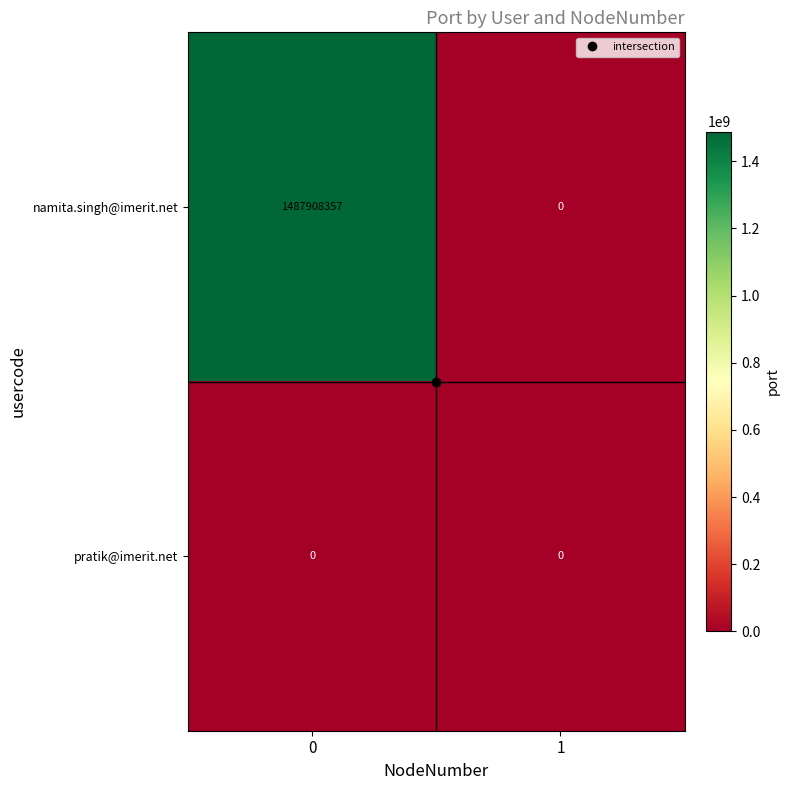

Rank the series by their average value, from lowest to highest.

pratik@imerit.net, namita.singh@imerit.net